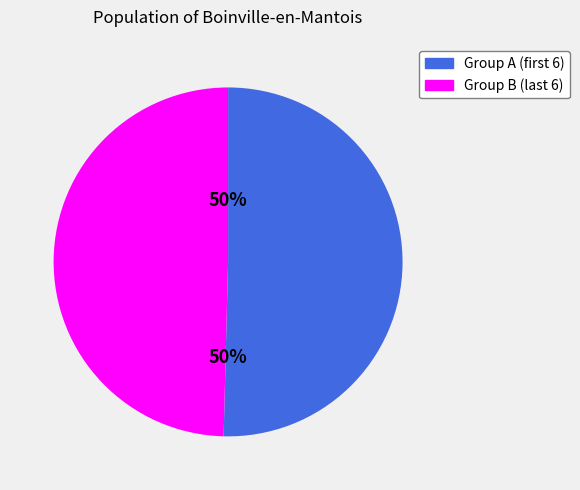

To the nearest percent, what is the average slice percentage?

50%